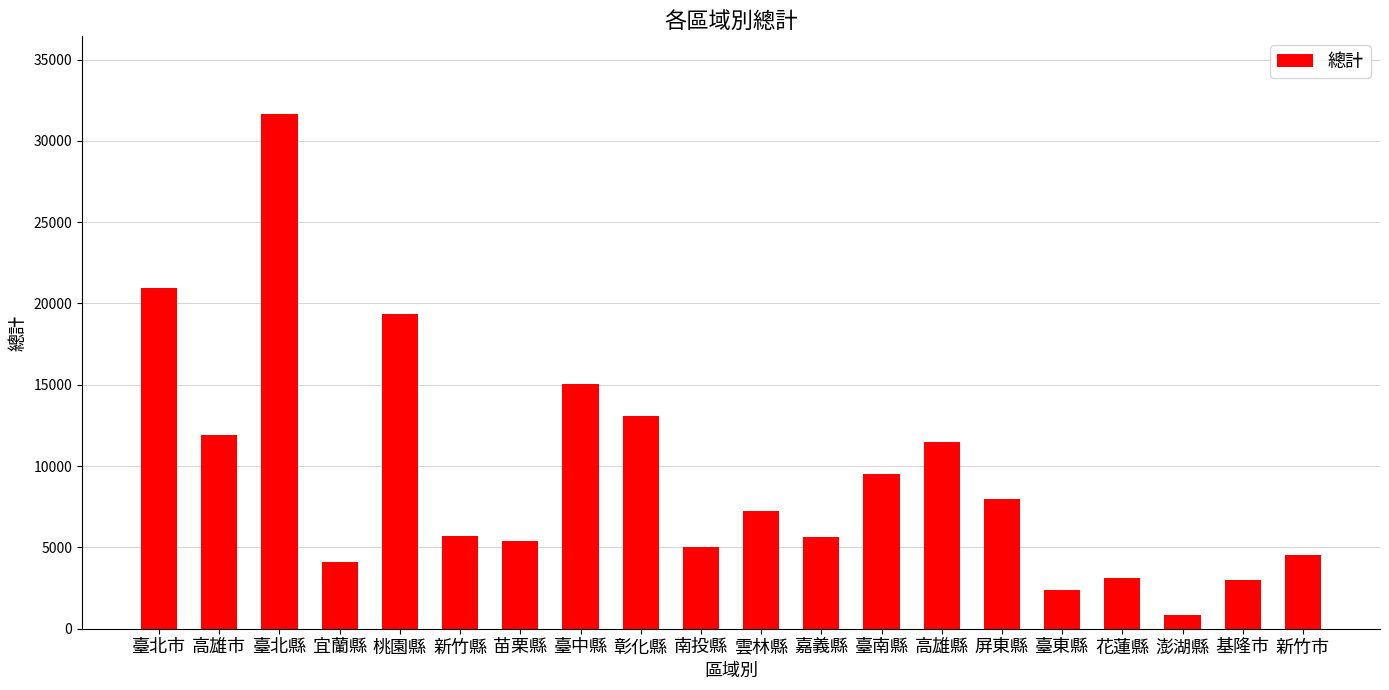

What is the difference between the values at 新竹縣 and 桃園縣?

13630